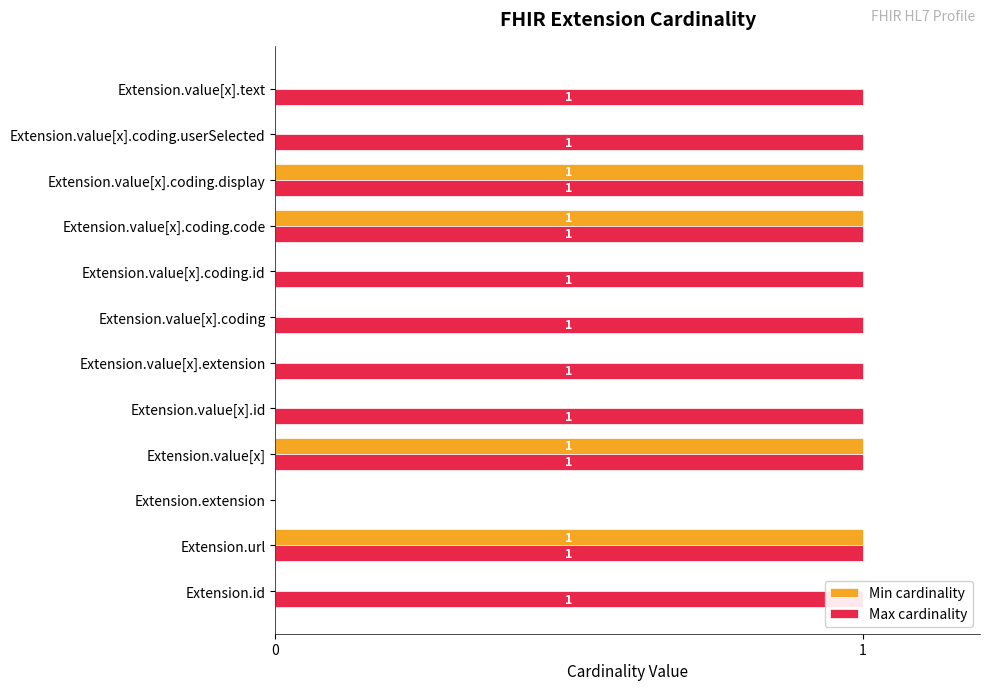

How many bars are there in total?

24